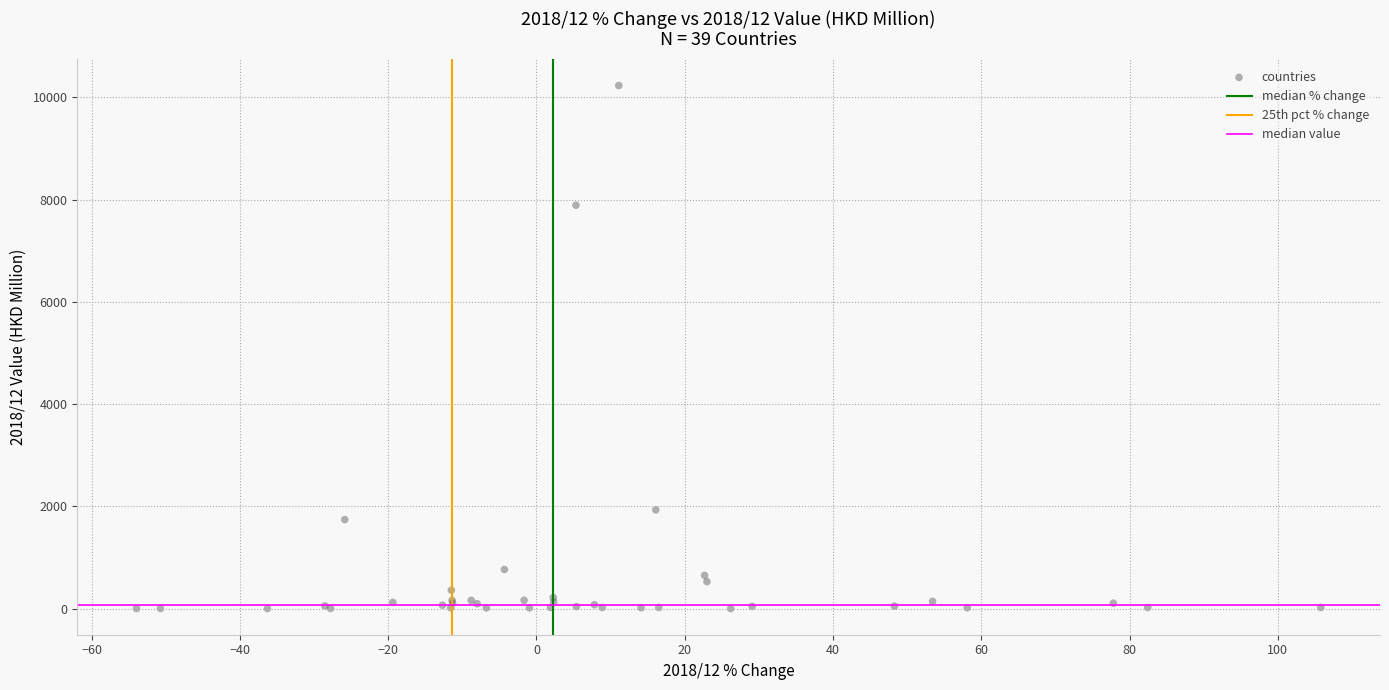

What Y value in the scatter plot is closest to 5115?

7889.3